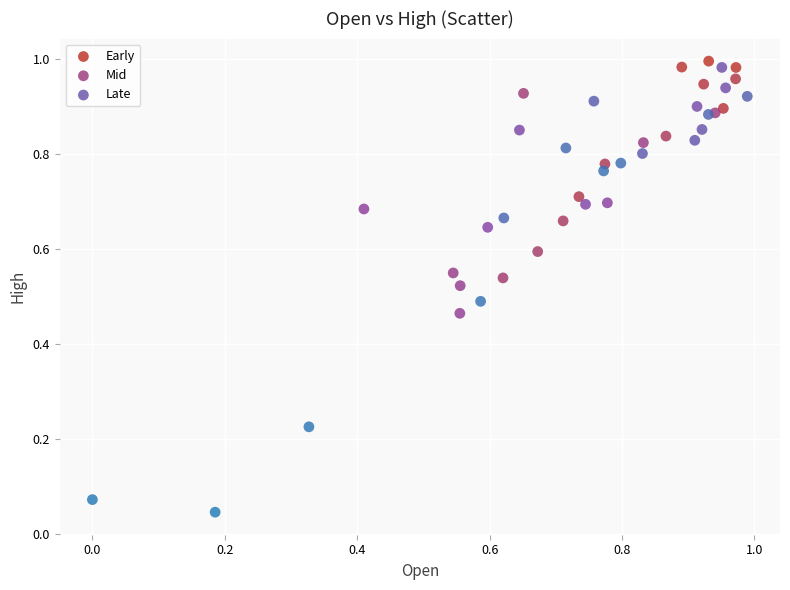

Which series has the largest Y range (max minus min)?

Late